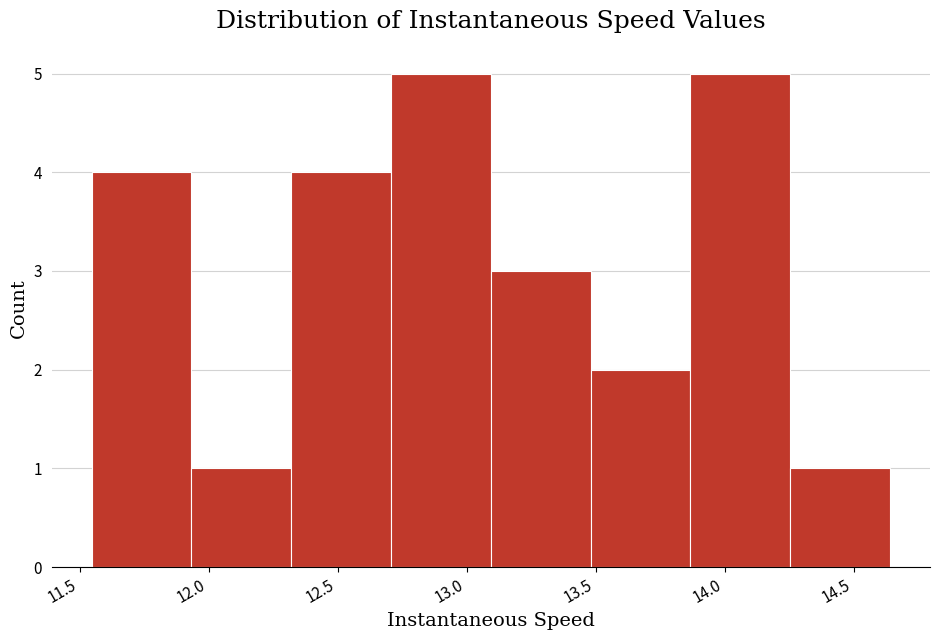

What is the height of the bar covering 13.10 to 13.50 on the x-axis? Neither the bar edges nor the heights are printed on the chart, so give them approximately, as read against the axes.

3